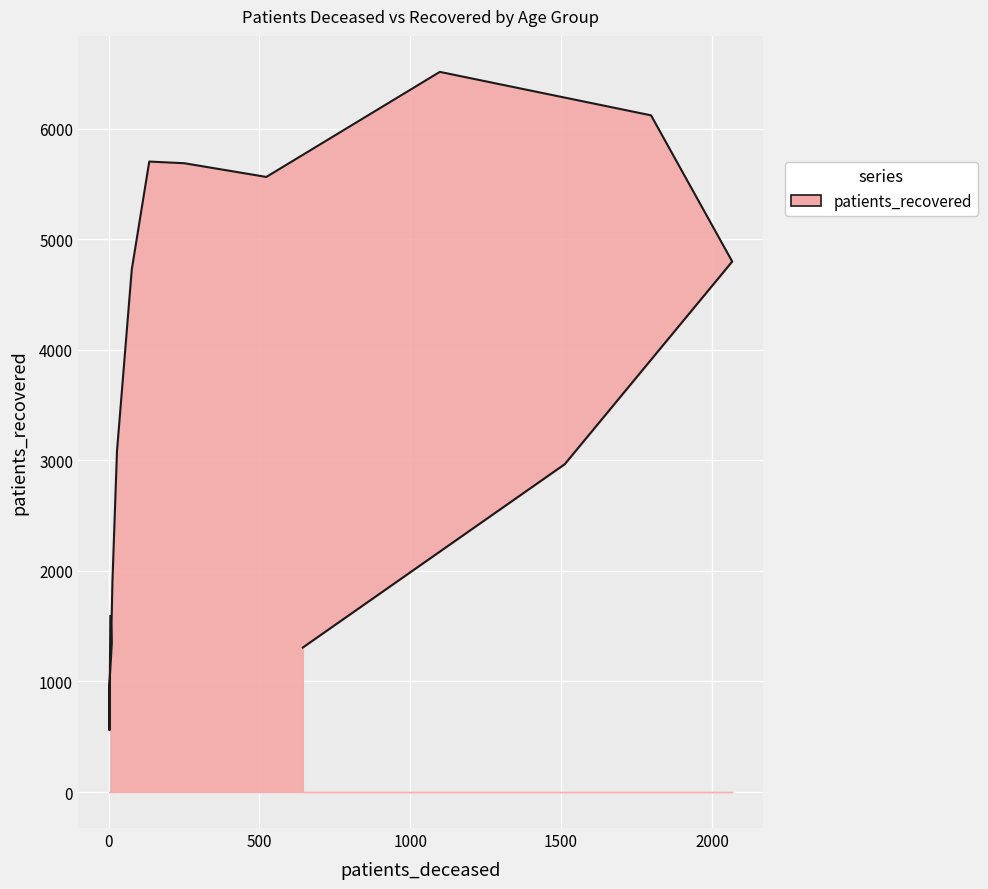

True or false: the data shows 2681 at 35 - 39.

False